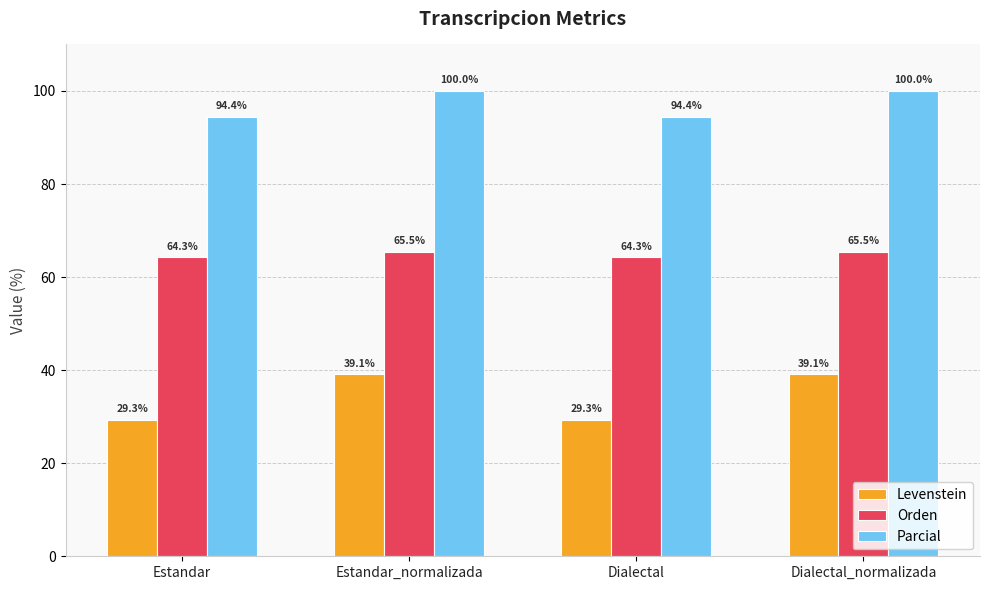

At how many categories does at least one series exceed 66?

4